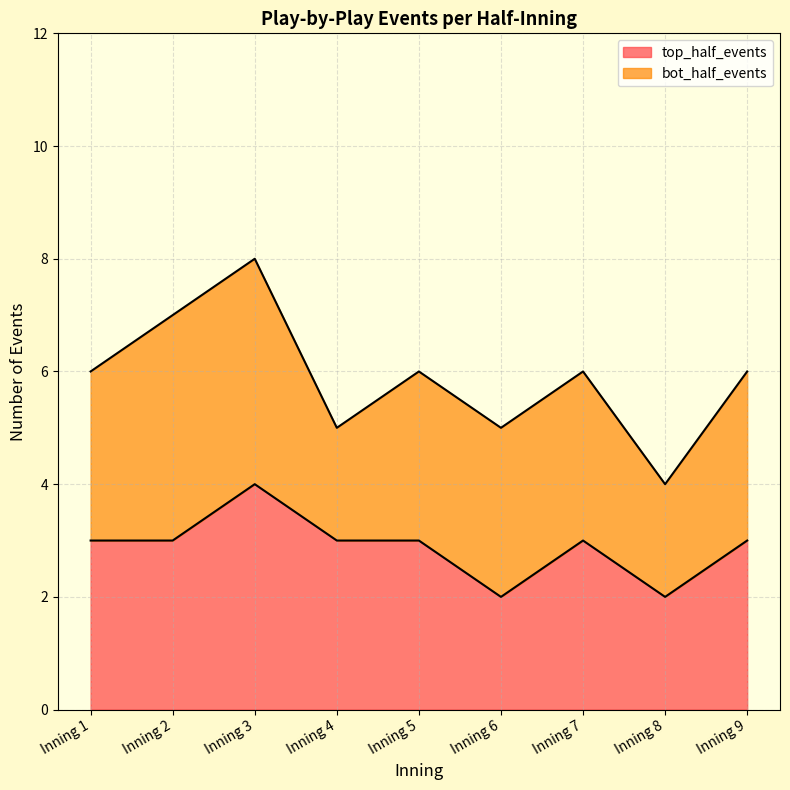

List the labels in order of value, largest first.

Inning 3, Inning 1, Inning 2, Inning 4, Inning 5, Inning 7, Inning 9, Inning 6, Inning 8